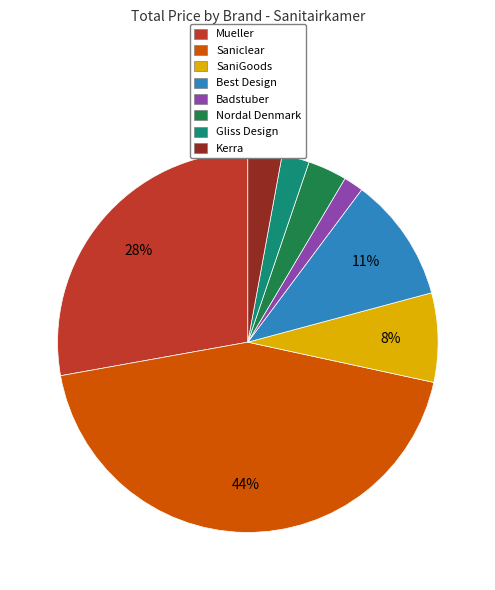

True or false: Saniclear accounts for 44% of the total.

True